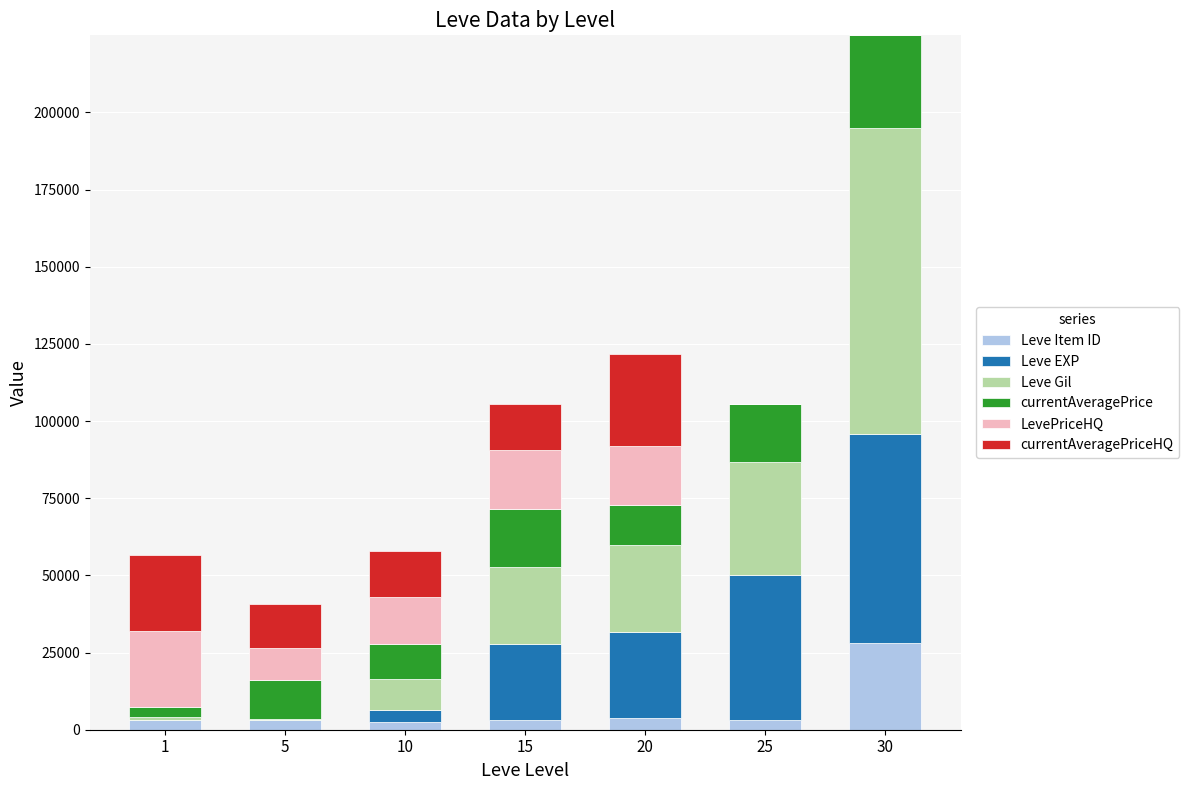

What is the maximum value for Leve Item ID?

27990